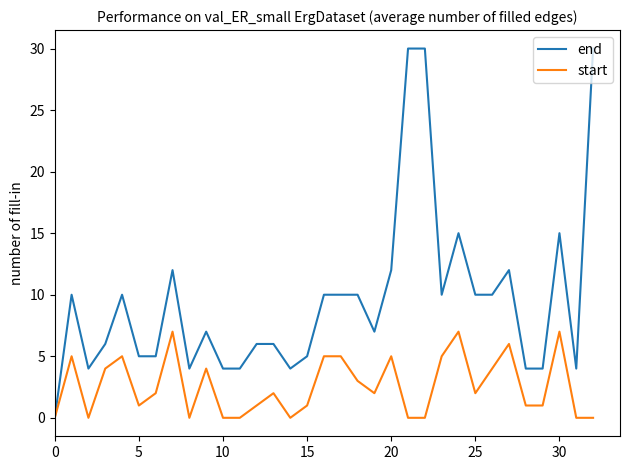

How many categories are shown in the chart?

33